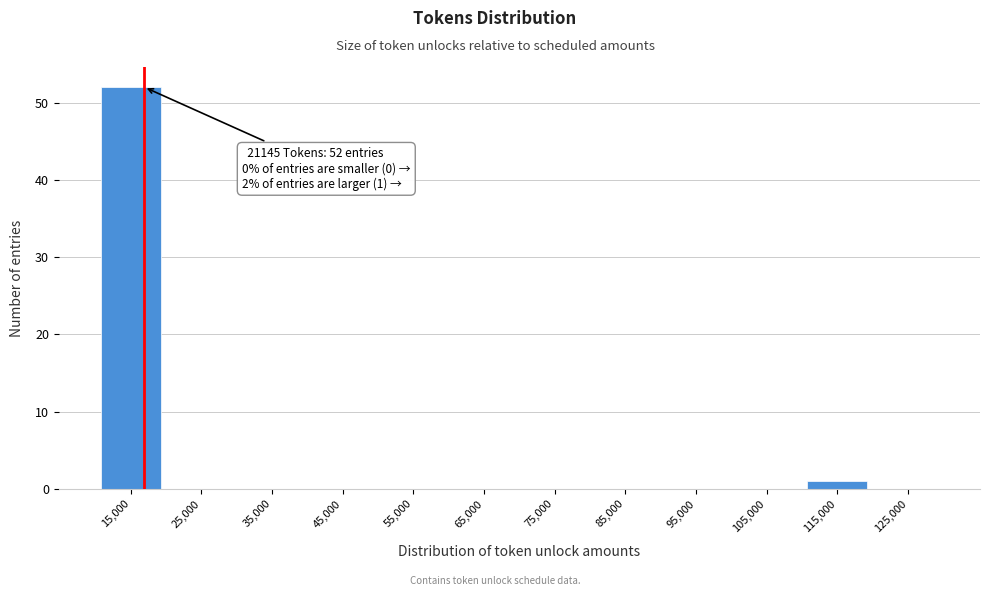

Reading left to right, list all the values displayed in this chart.

15,000=52	25,000=0	35,000=0	45,000=0	55,000=0	65,000=0	75,000=0	85,000=0	95,000=0	105,000=0	115,000=1	125,000=0